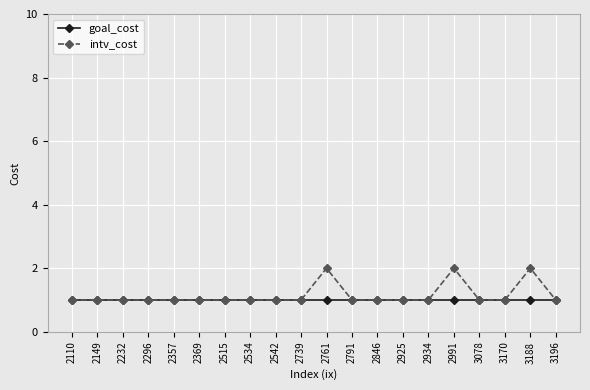

What is the value of the goal_cost point at the 11th from the left?

1